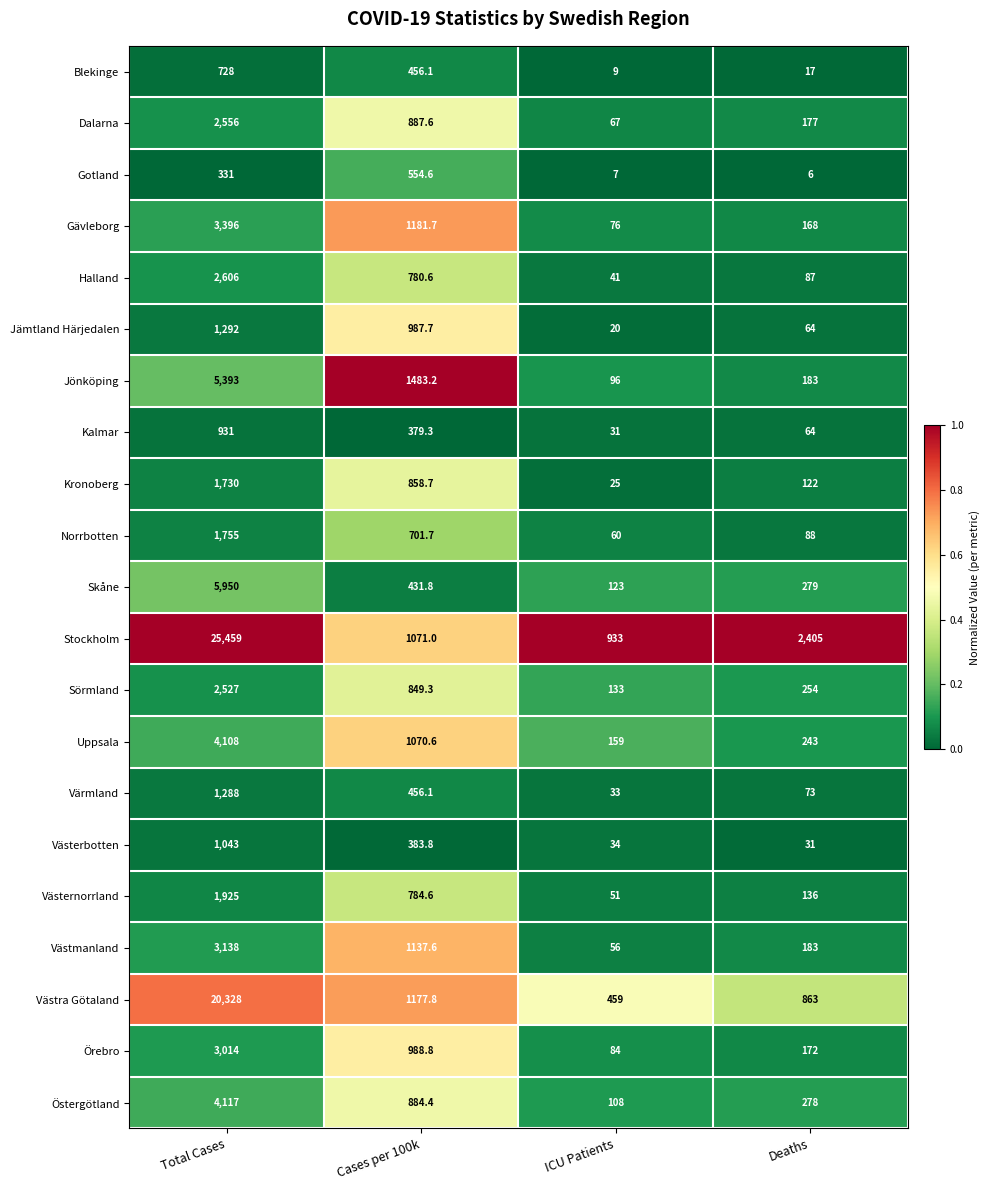

Which series has the largest total across all categories?

Stockholm